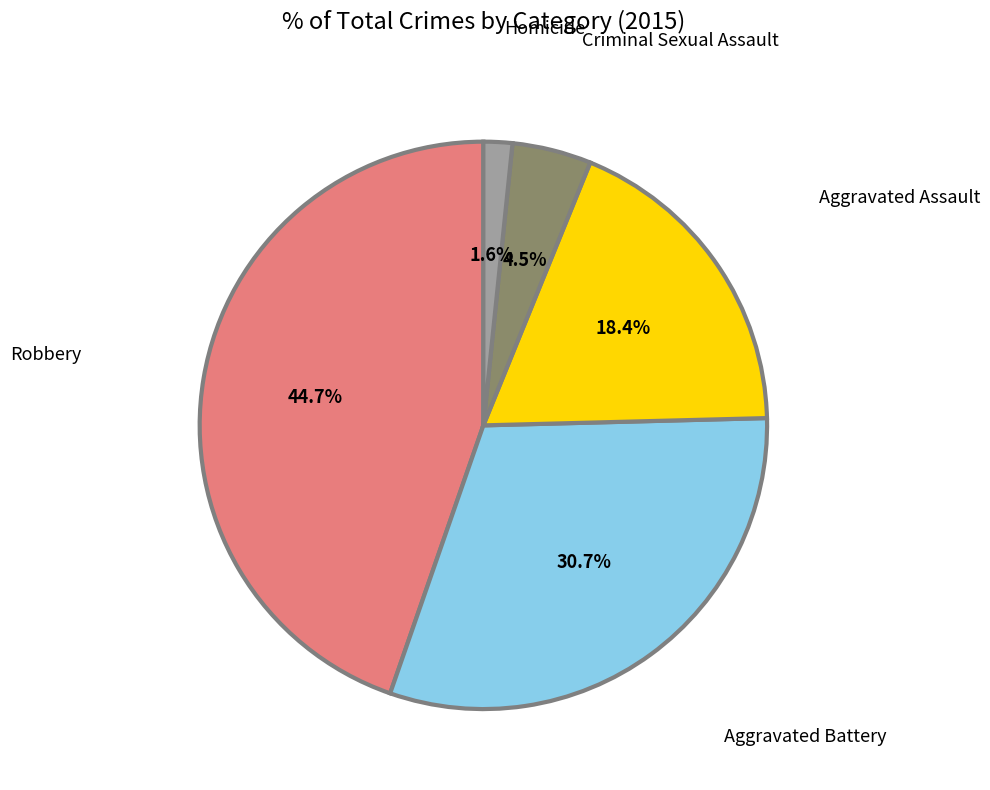

Does any single category account for the majority?

No